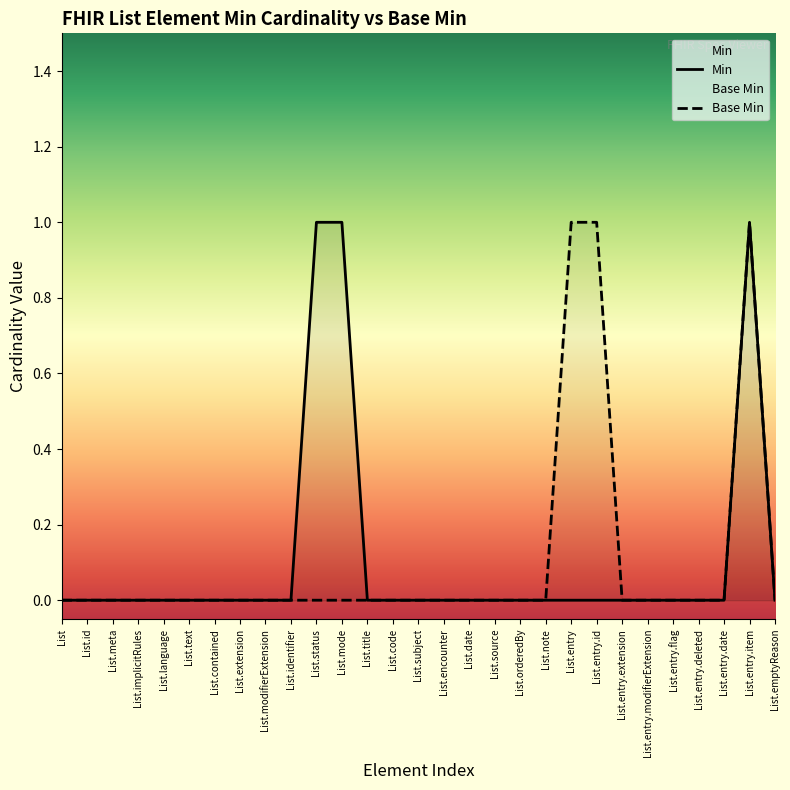

The value of Min at List.subject is 0. True or false?

True